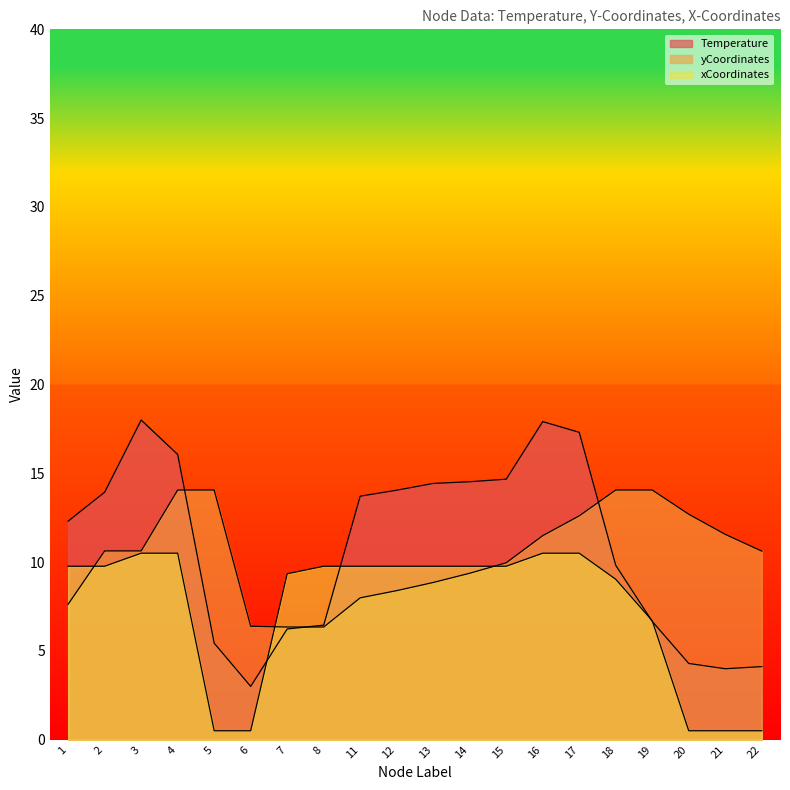

Where is xCoordinates nearest to the value 5?

19